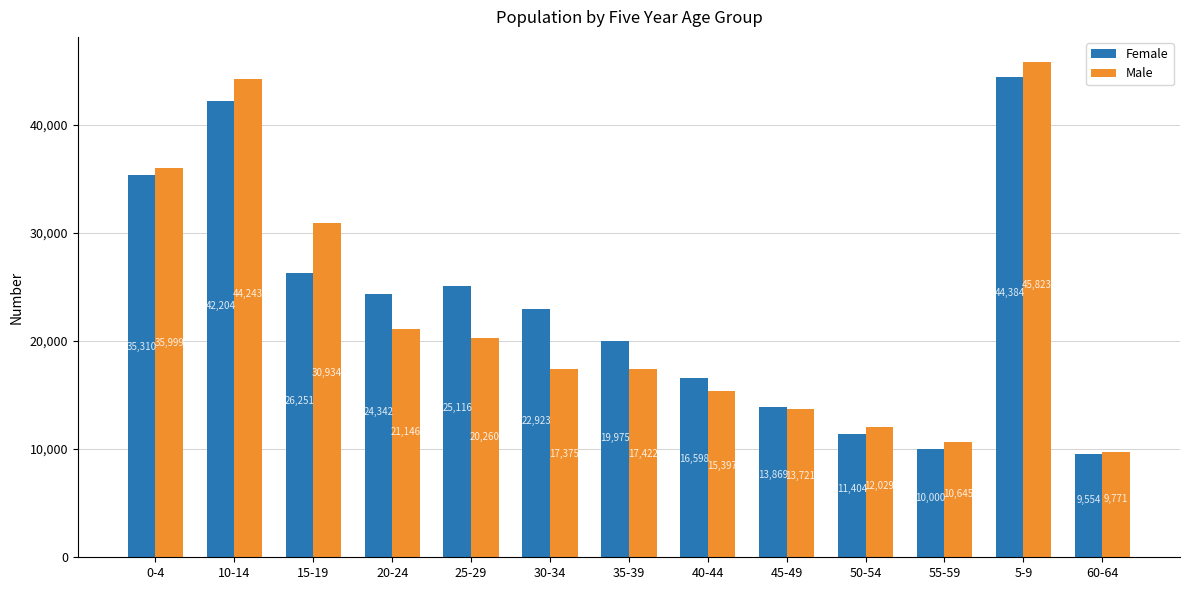

What is the spread (max minus min) of values at 55-59?

645